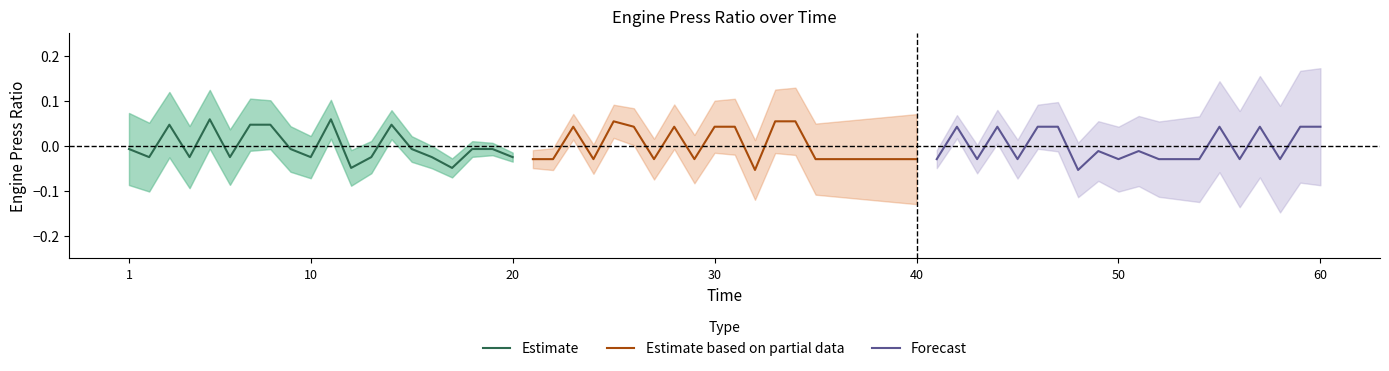

What is the greatest value displayed?

0.1